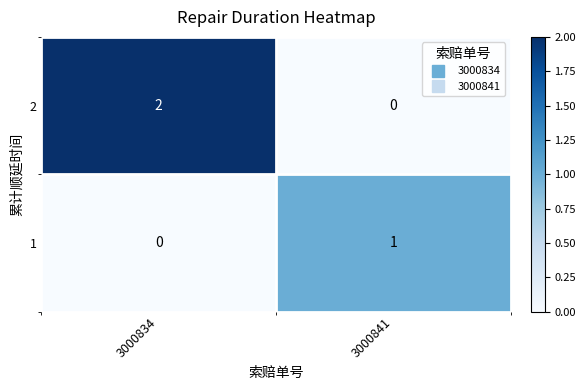

Count the number of data series in this chart.

2